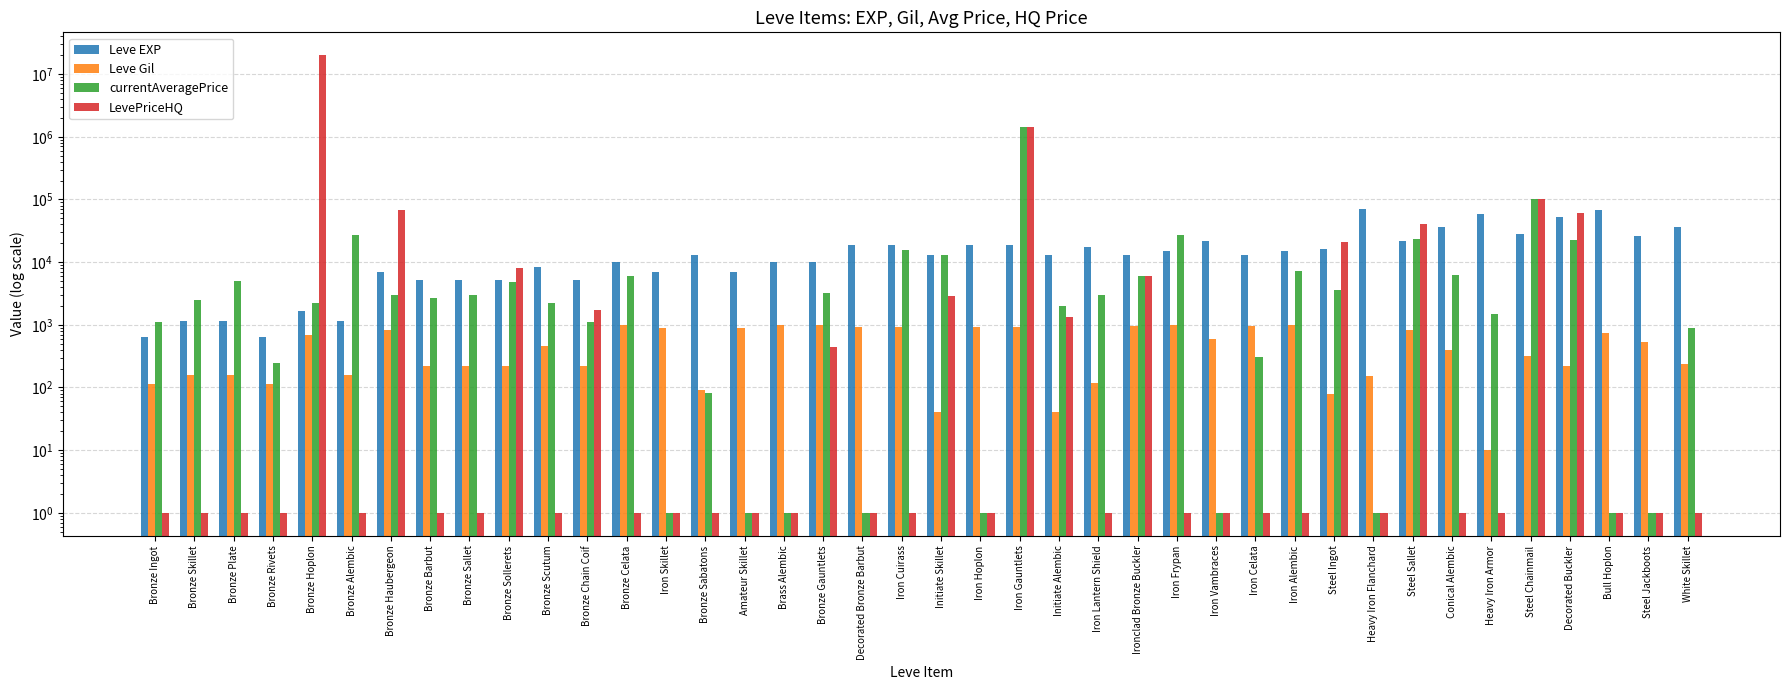

What is the highest value of the LevePriceHQ series?

20000000